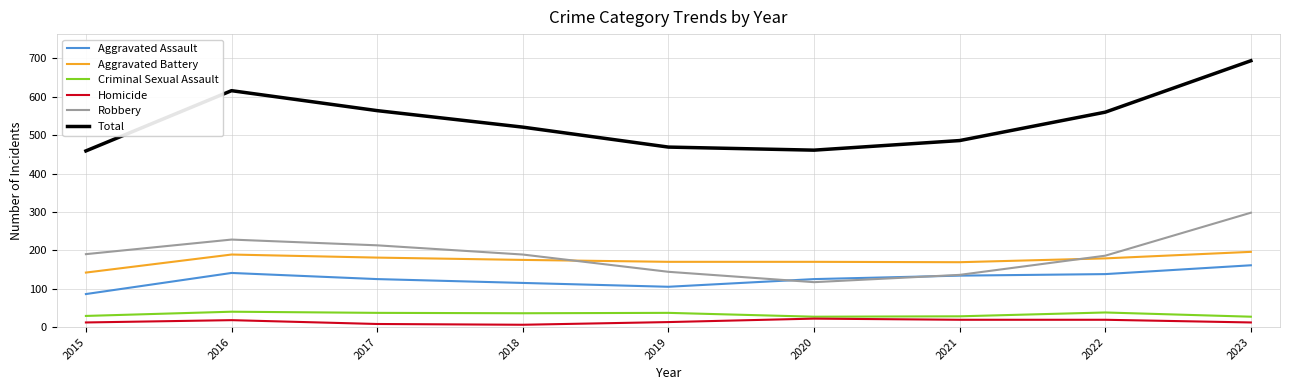

The value of Criminal Sexual Assault at 2021 is 28. True or false?

True